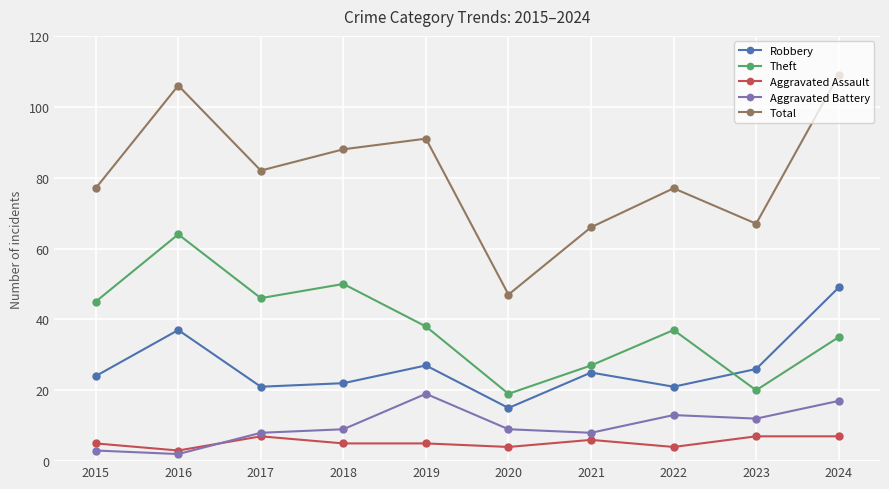

How many intersections are there between Robbery and Theft?

1